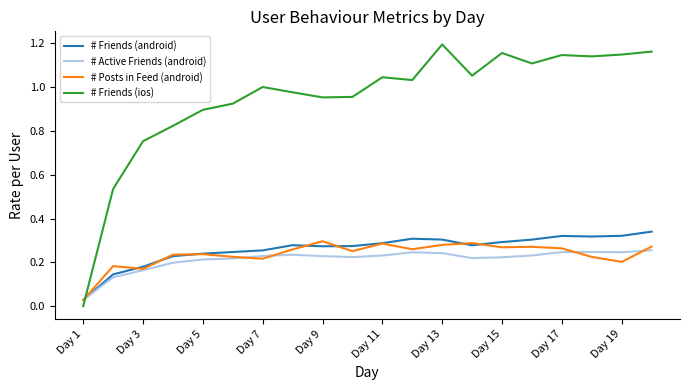

Which series has the widest spread of values?

# Friends (ios)